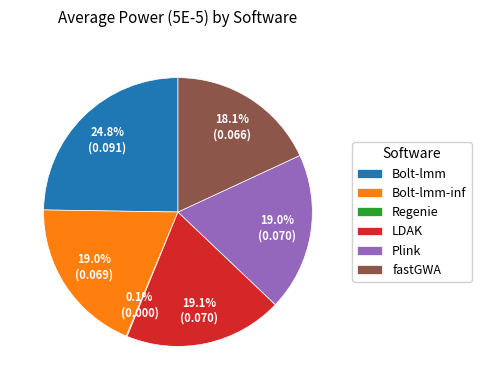

What percentage is the Plink slice, to the nearest percent?

19%